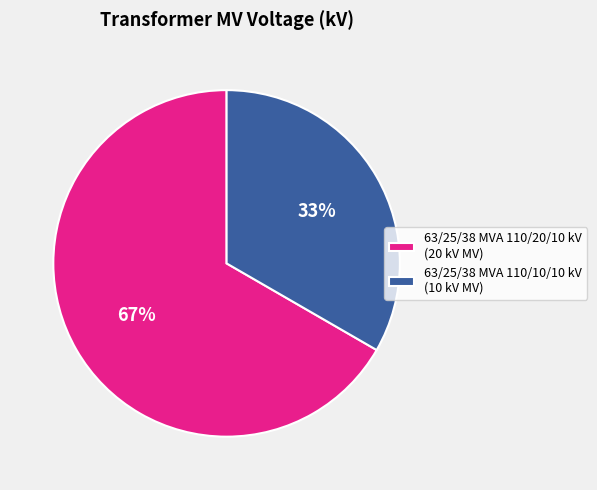

What is the ratio of the value at 63/25/38 MVA 110/10/10 kV (10 kV MV) to the value at 63/25/38 MVA 110/20/10 kV (20 kV MV)?

0.5